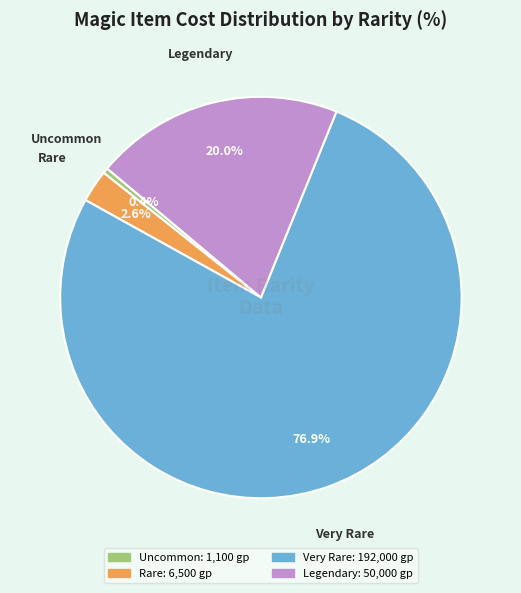

Between Rare and Legendary, which is larger?

Legendary